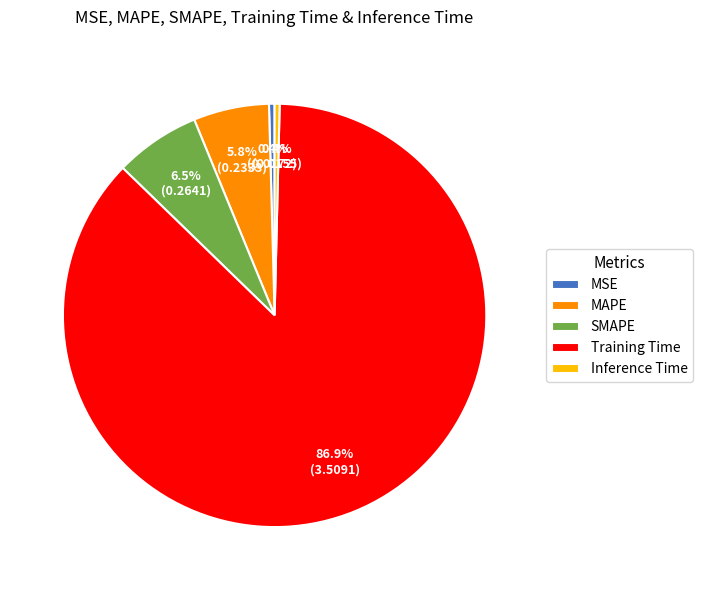

Combined, do MSE and Training Time account for over 50%?

Yes